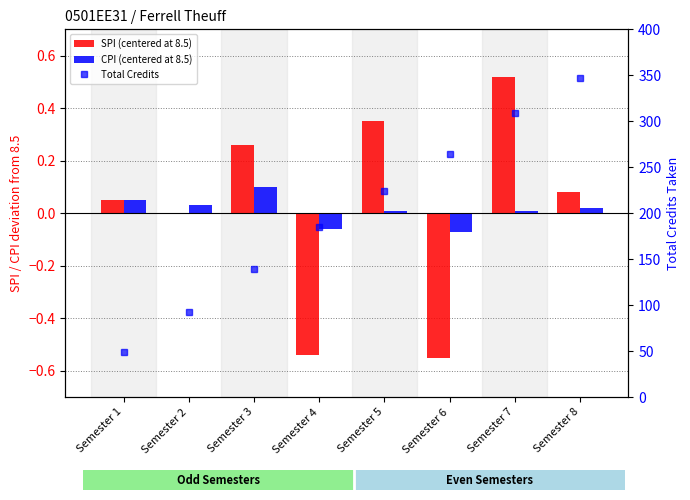

How many data points does each series have?

8